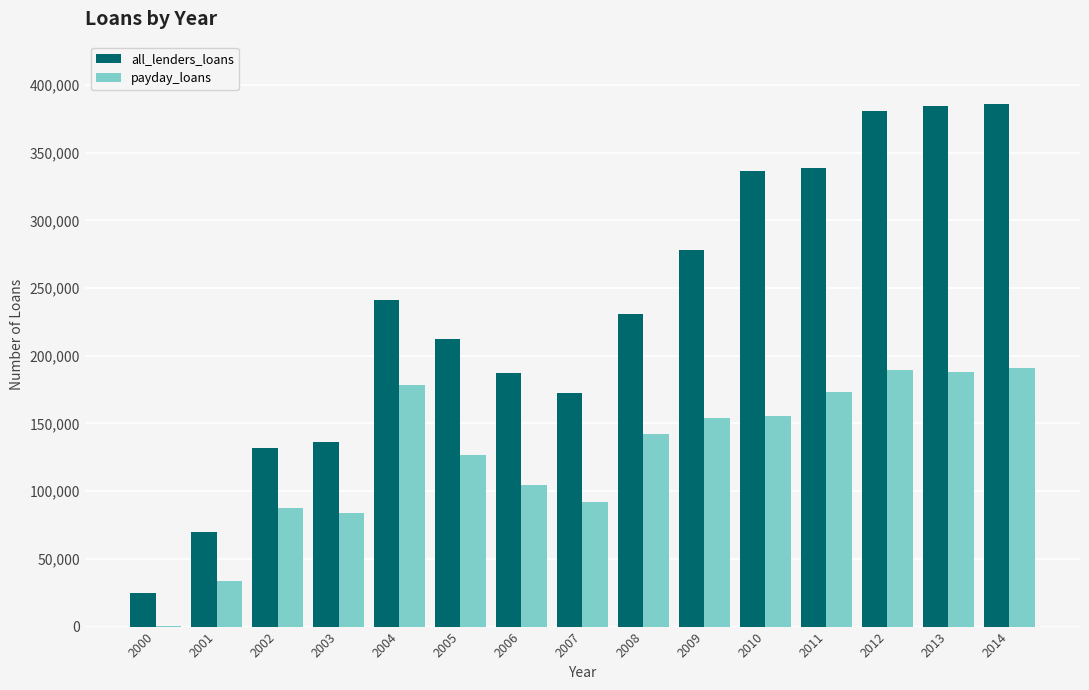

What is the sum of all all_lenders_loans values?

3510602